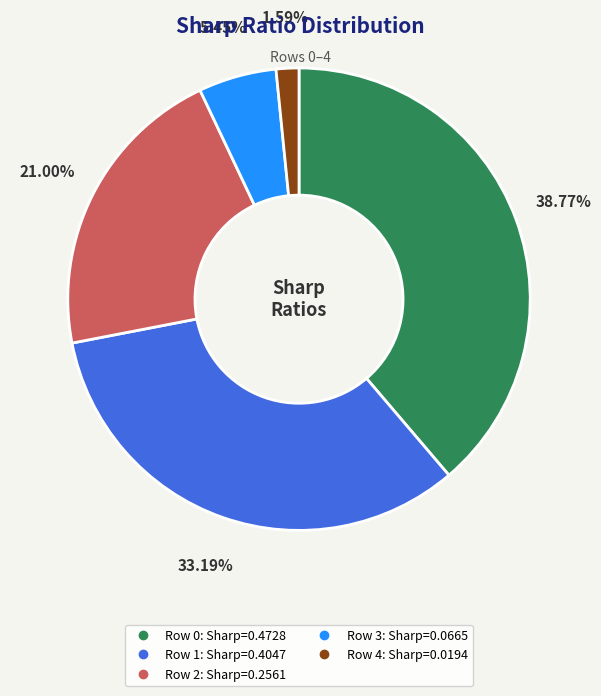

To the nearest percent, what is the average slice percentage?

20%